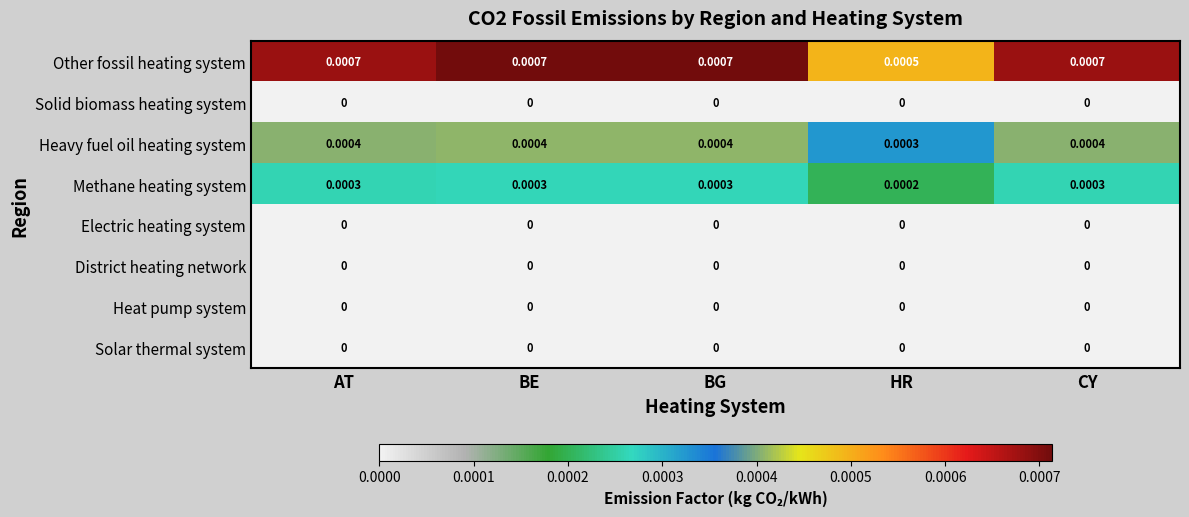

Which series has the largest total across all categories?

Other fossil heating system